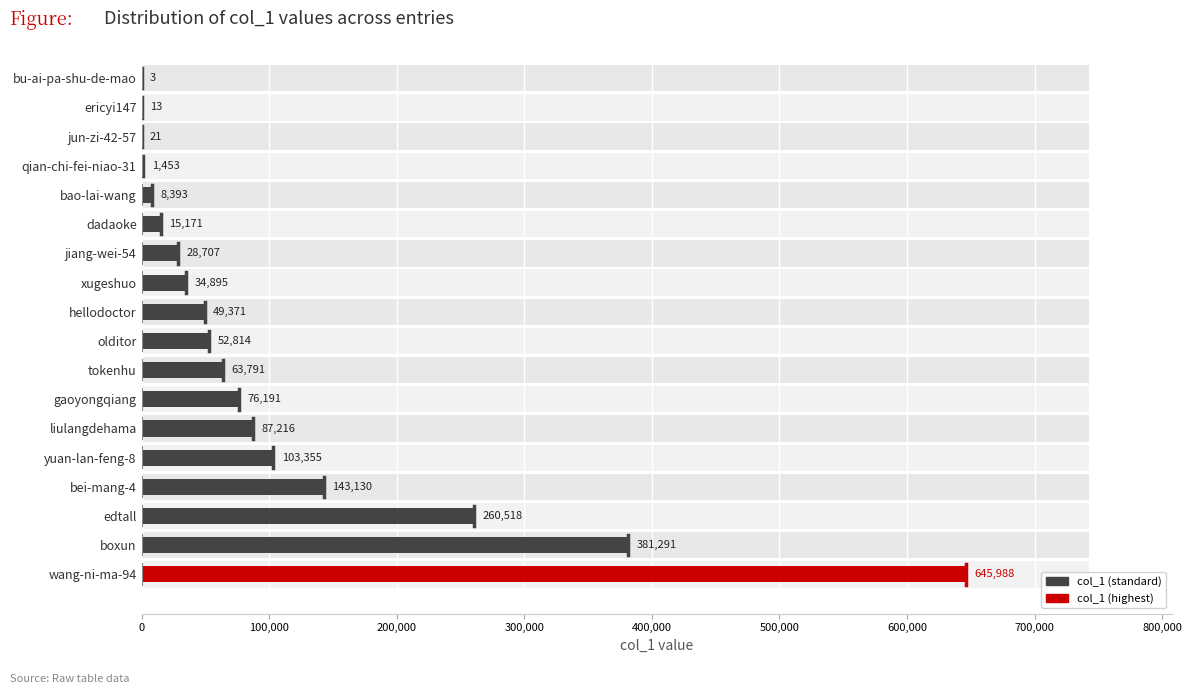

True or false: the data shows 260518 at edtall.

True